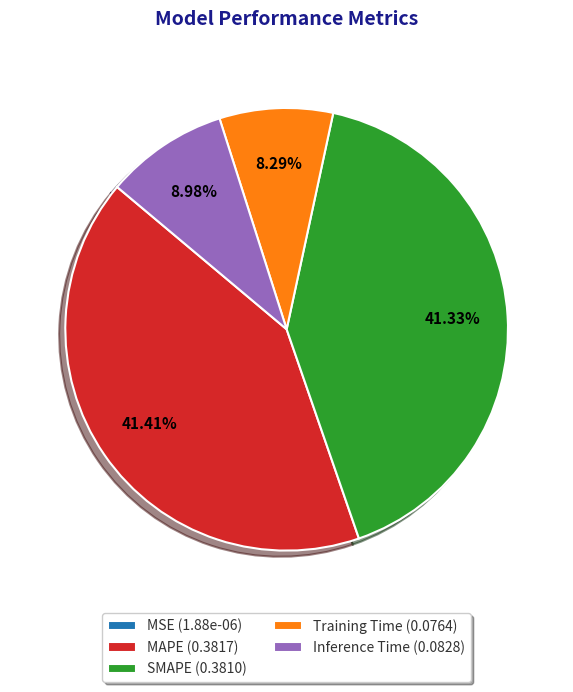

Does any single category account for the majority?

No